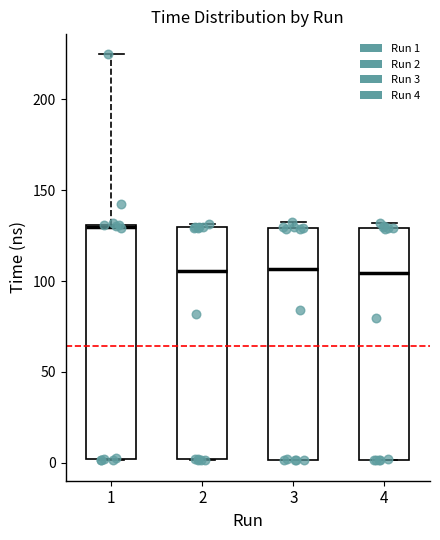

Where is the upper edge of the box at x = 3 on the y-axis? The values are not printed on the chart, so give them approximately, as read against the axis.

130